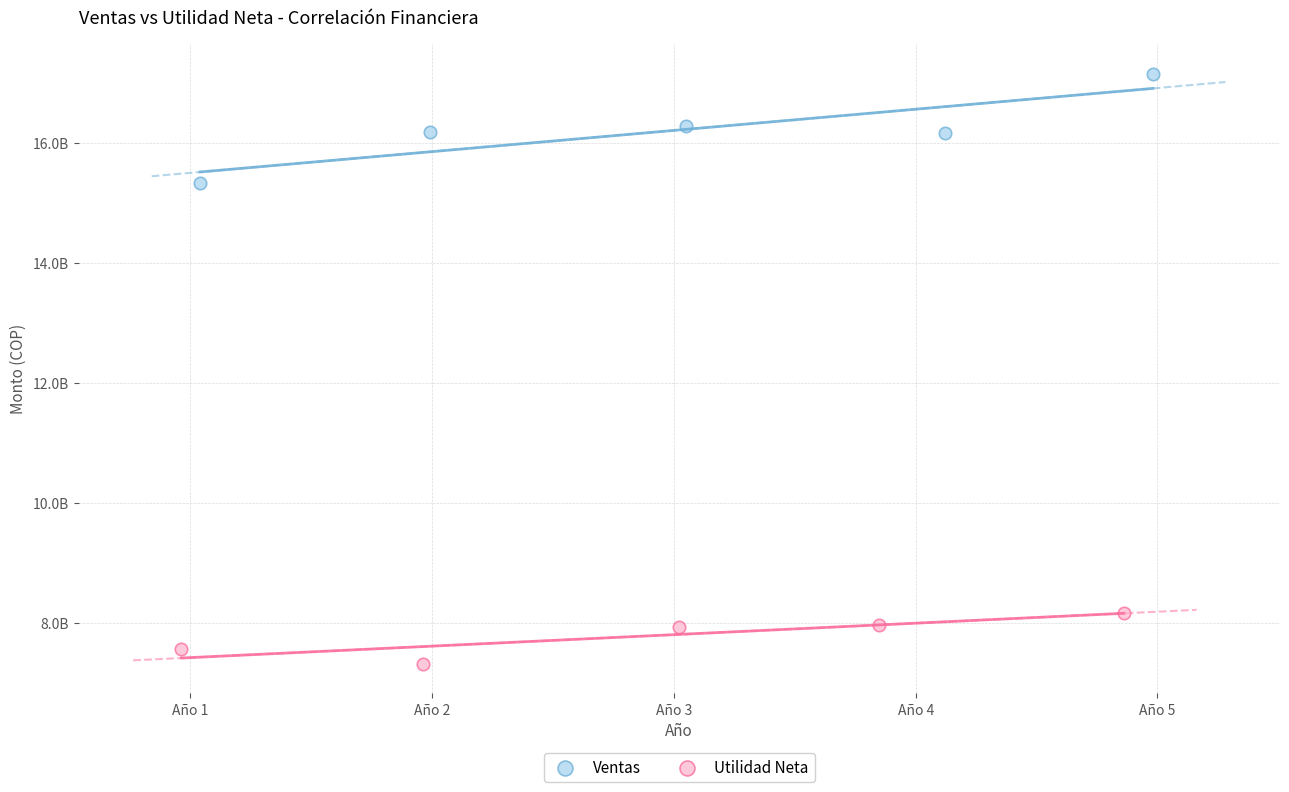

Which series contains the lowest Y value?

Utilidad Neta